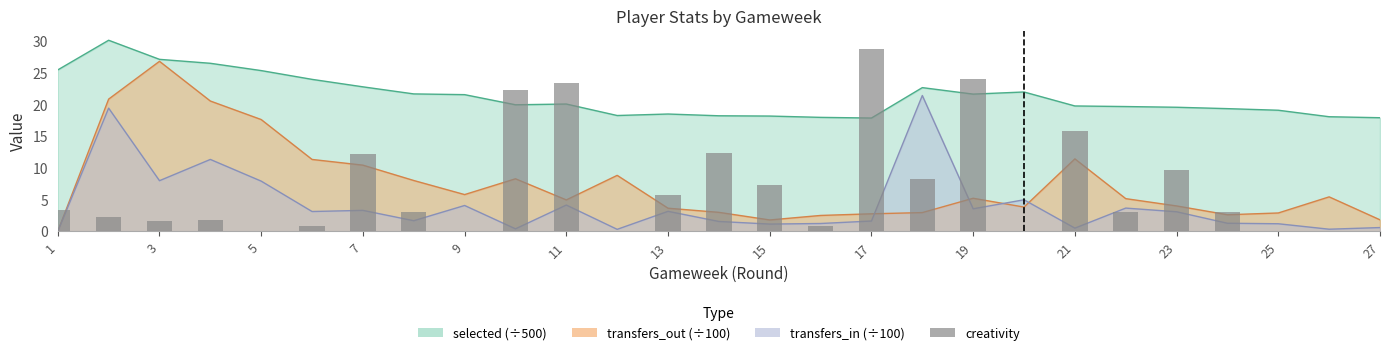

Between 17 and 15, which is larger?

17